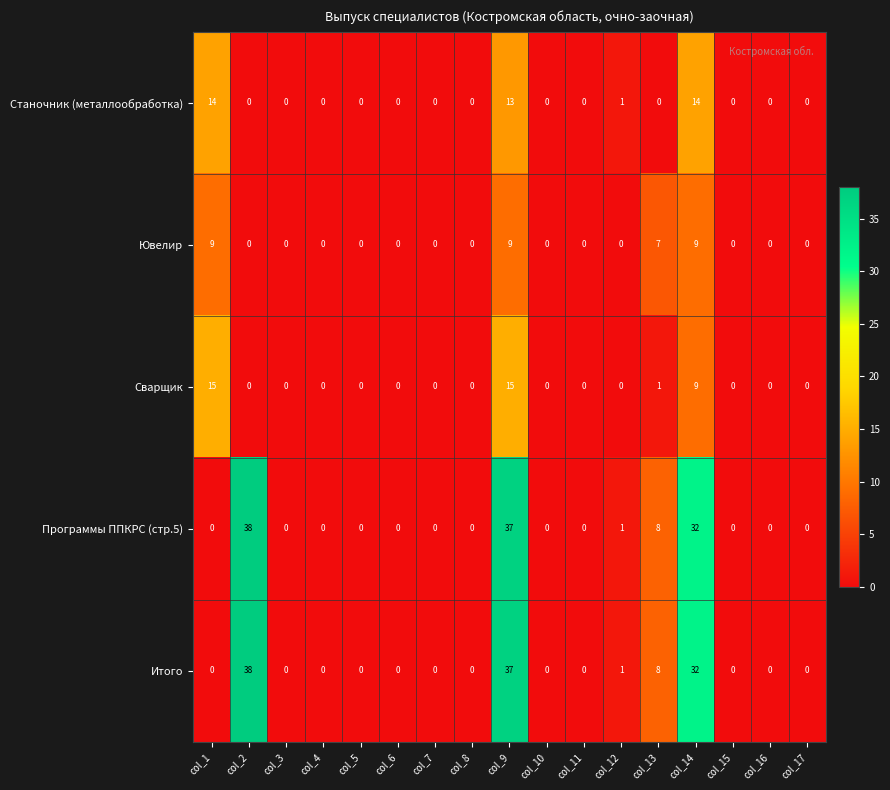

What is the difference between the maximum and second lowest values in the Итого series?

38